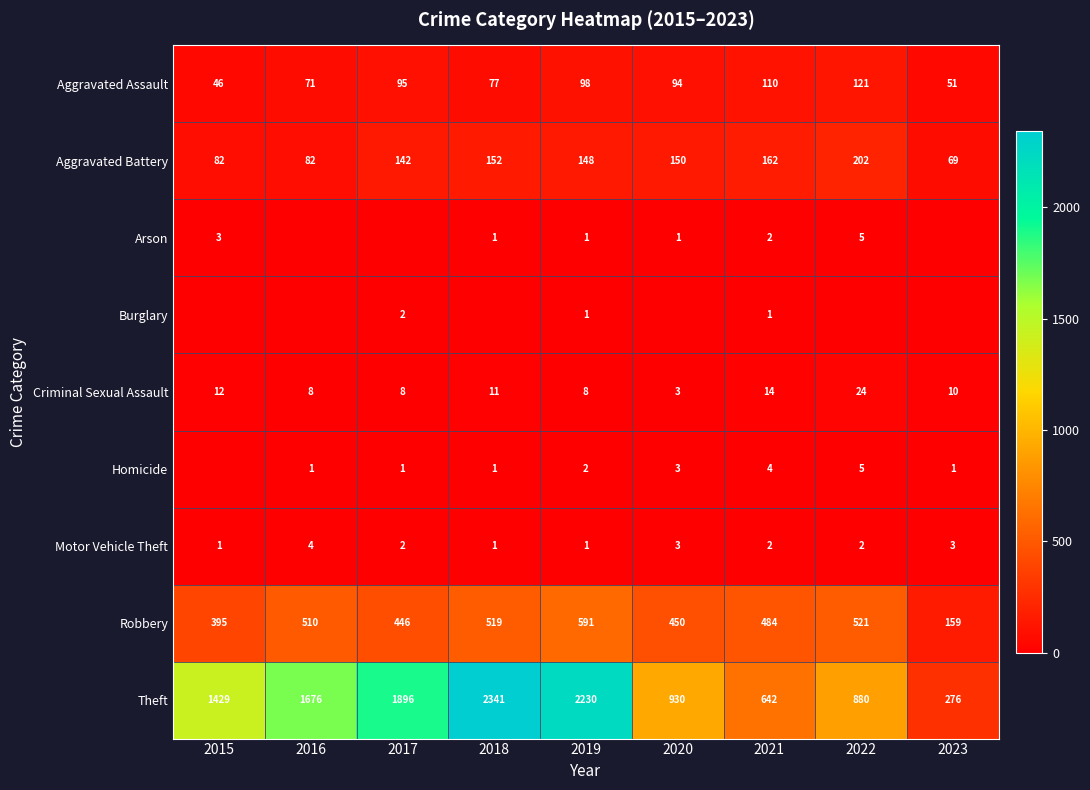

The value of Homicide at 2023 is 1. True or false?

True